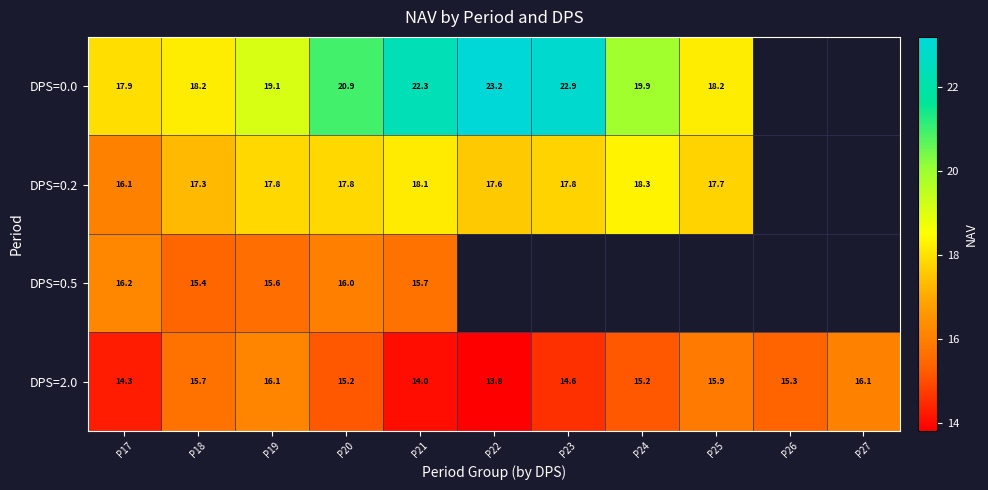

Is the value of DPS=0.0 at P21 greater than the value of DPS=0.2 at P23?

Yes